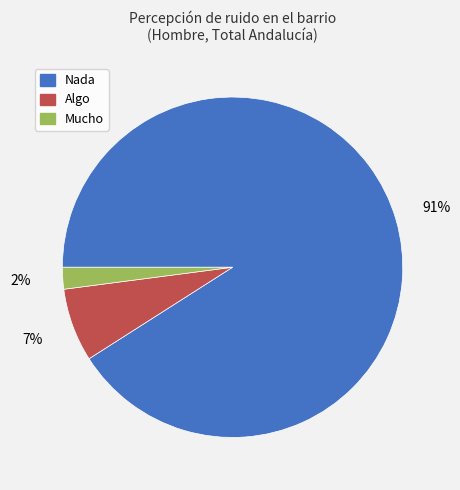

Which slice is the smallest?

Mucho